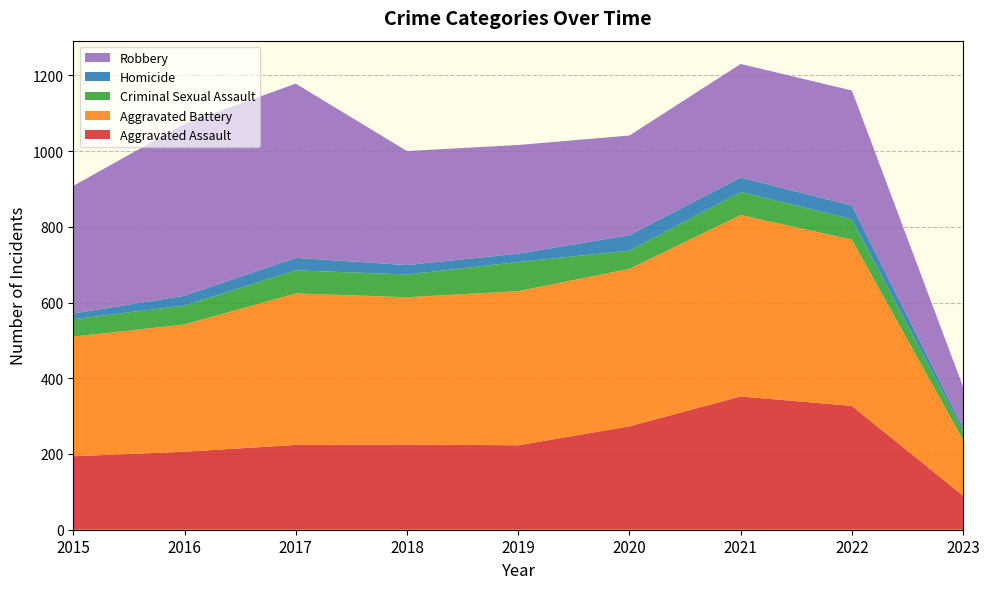

Reading left to right, what are all the values shown in this chart?

Aggravated Assault: 194	206	224	225	223	273	352	327	90
Aggravated Battery: 316	336	400	389	407	416	479	439	147
Criminal Sexual Assault: 46	50	61	60	77	48	61	54	24
Homicide: 15	26	33	25	22	41	38	36	9
Robbery: 337	454	460	301	287	263	300	304	107